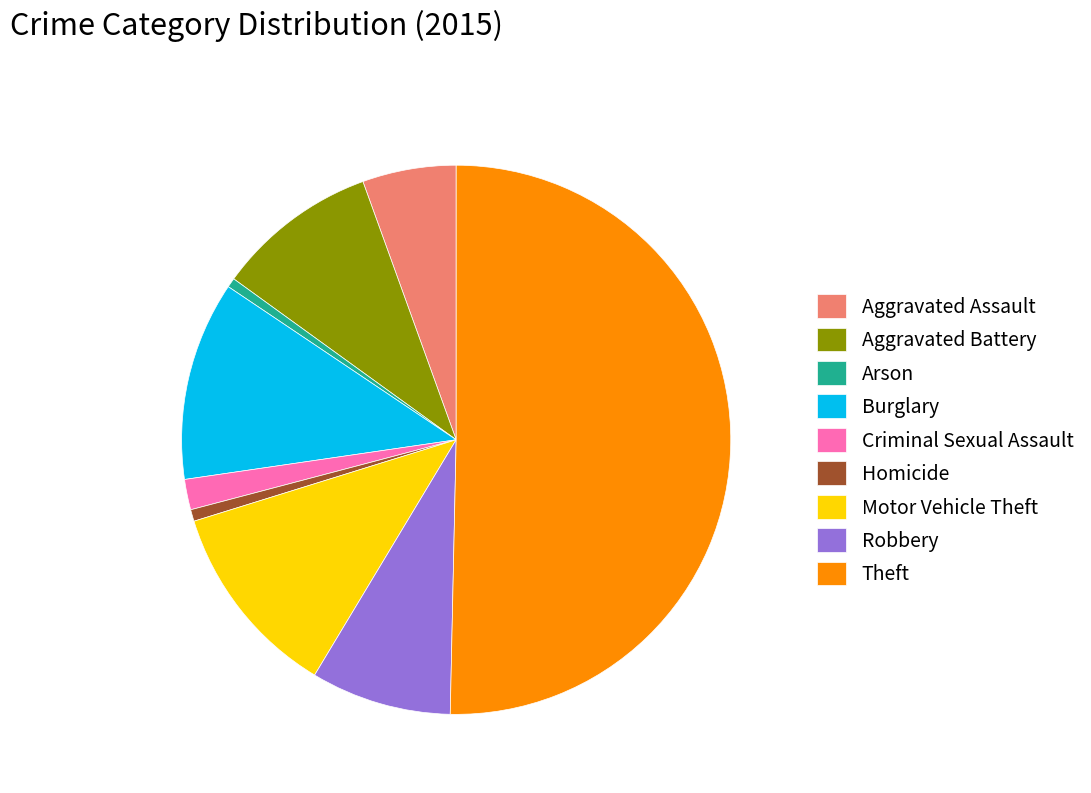

What is the largest slice in the pie chart?

Theft